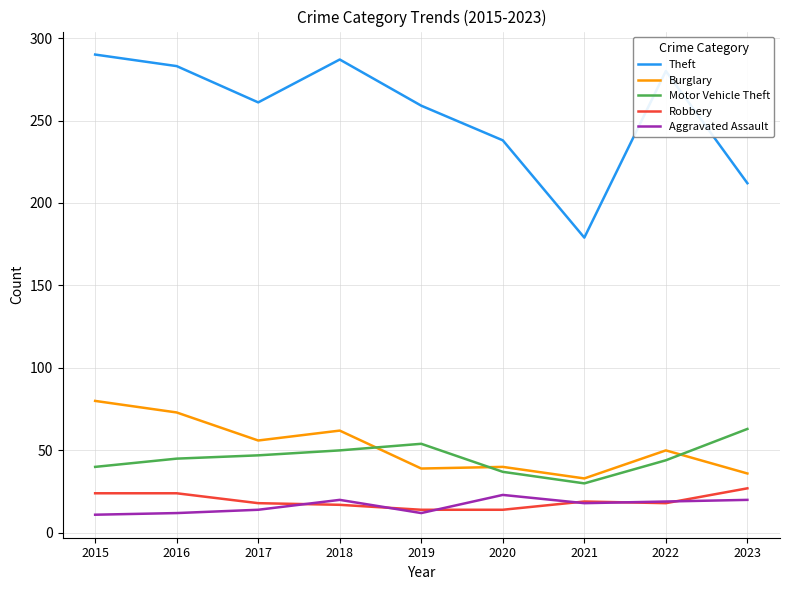

What is the maximum value shown in the chart?

290